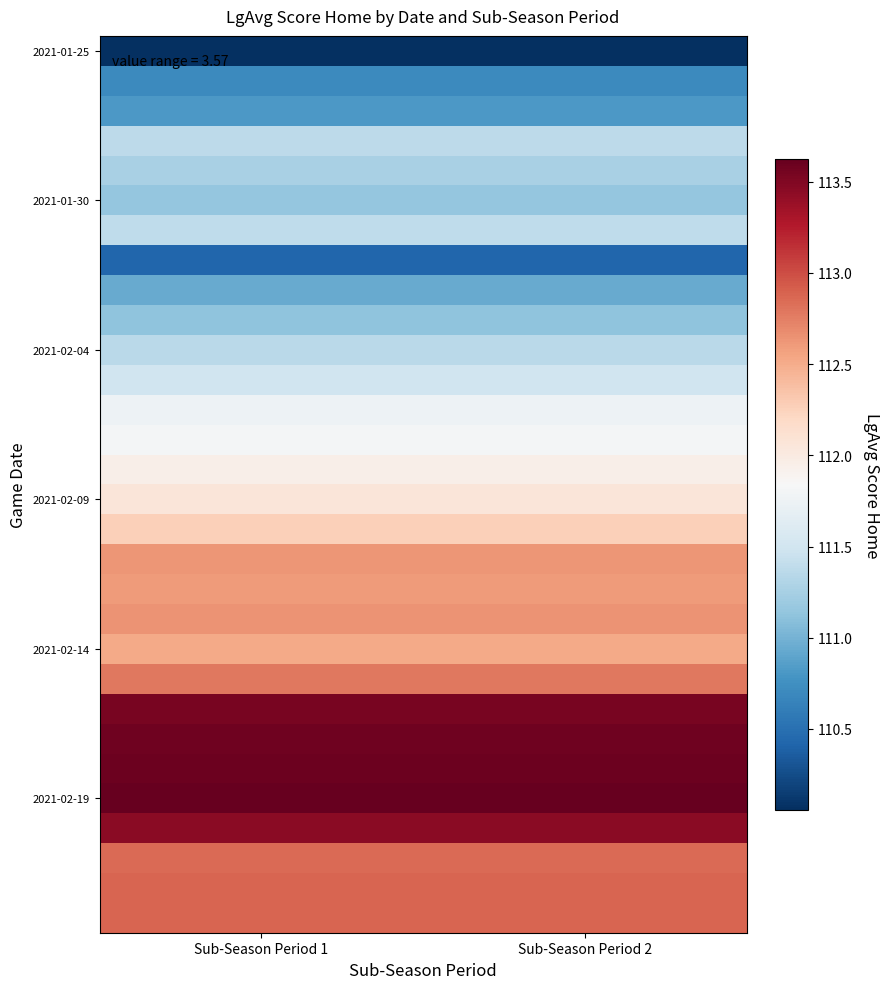

At which category is the sum across all series the highest?

Sub-Season Period 1